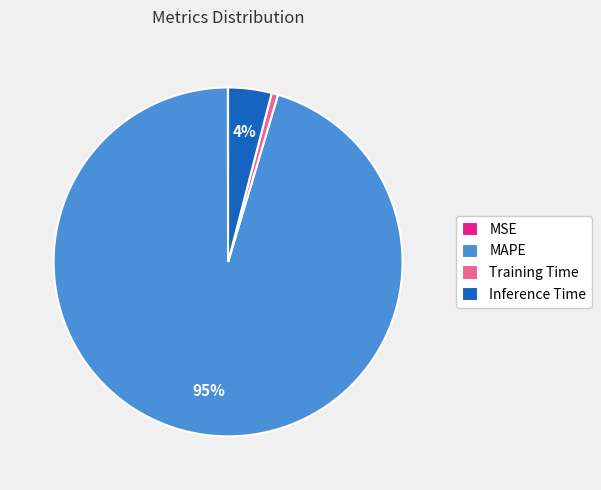

Which slice is the largest?

MAPE